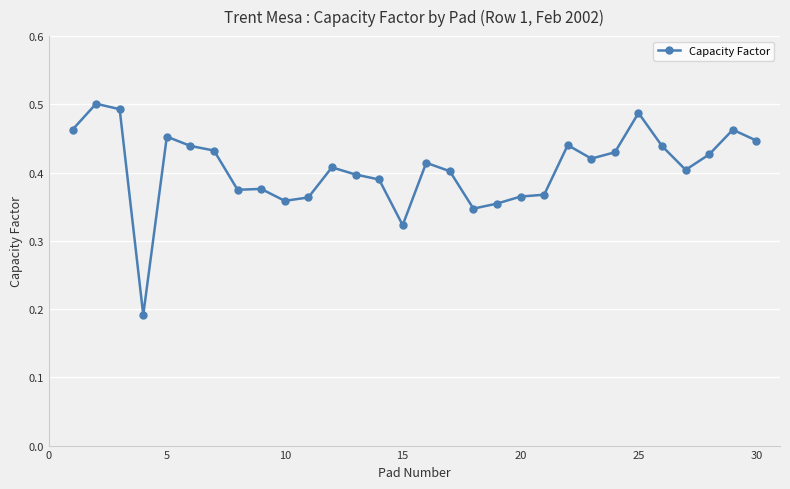

True or false: there are more than 2 points higher than both neighbors.

True